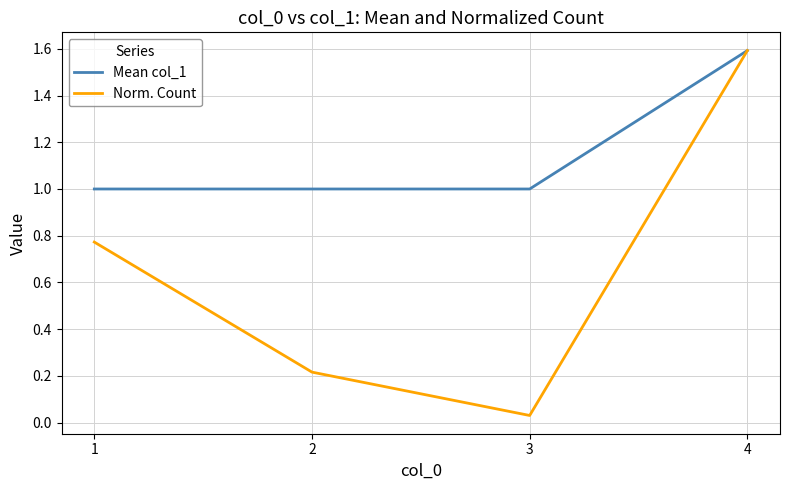

Which series has the largest total across all categories?

Mean col_1